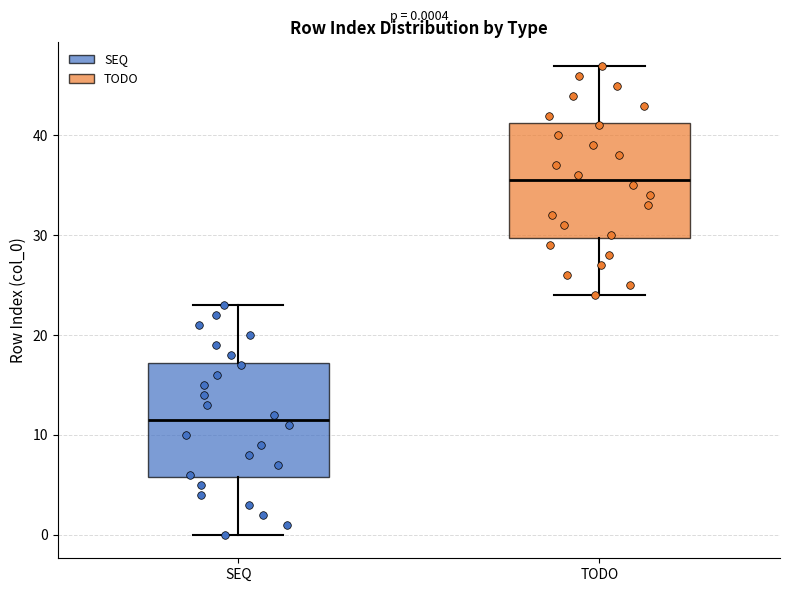

Which box has the highest median line?

TODO